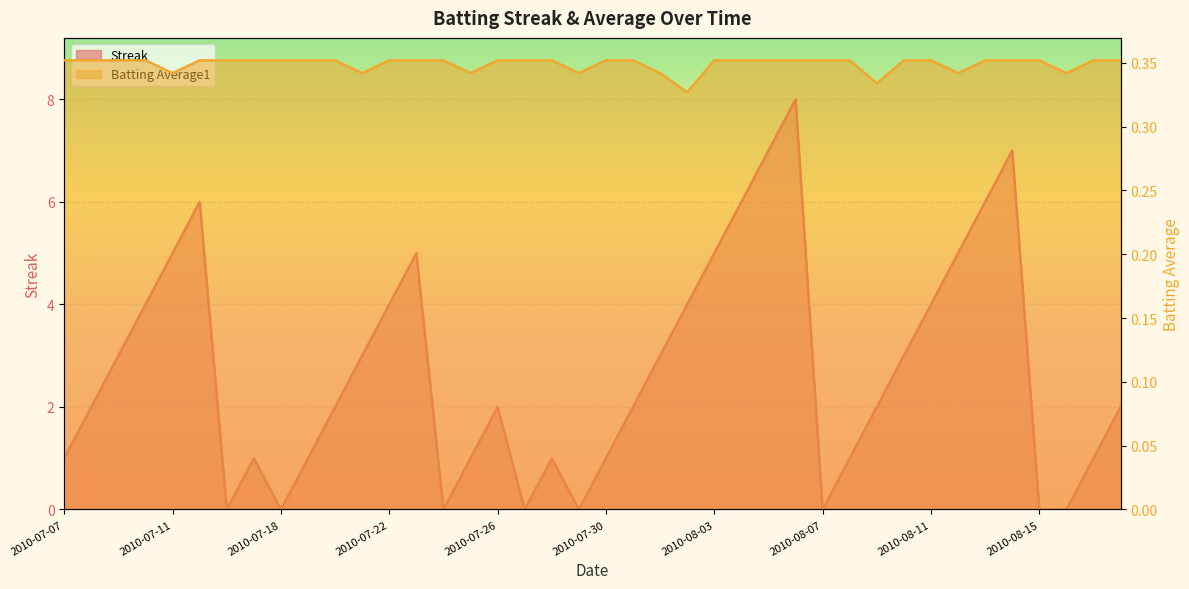

Where do Streak and Batting Average1 first cross each other?

2010-07-15 and 2010-07-16